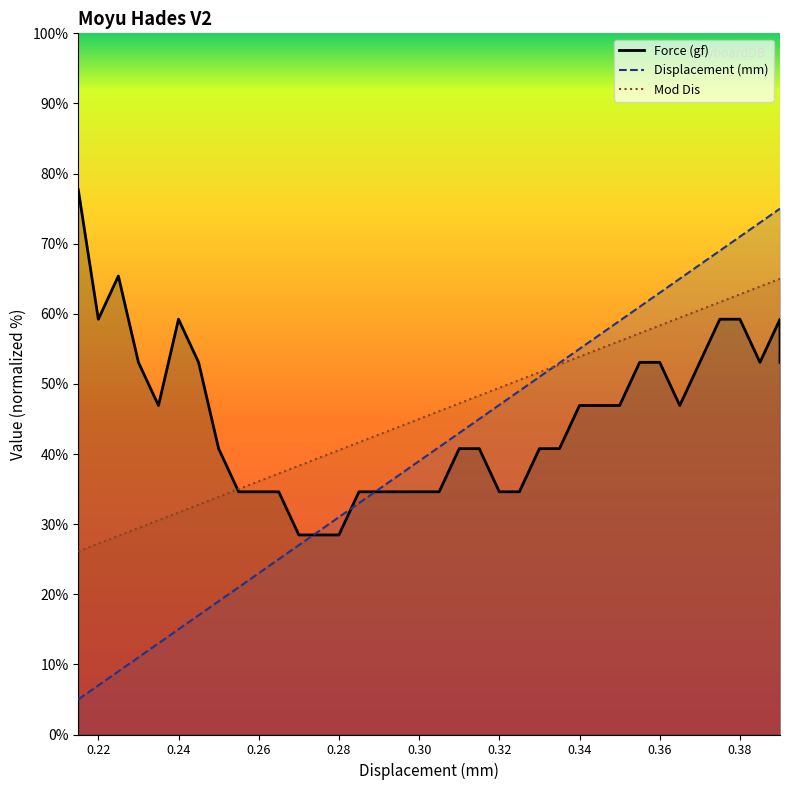

Reading right to left, list all the values displayed in this chart.

Force (gf): 53.1	59.2	53.1	59.2	59.2	53.1	46.9	53.1	53.1	46.9	46.9	46.9	40.8	40.8	34.6	34.6	40.8	40.8	34.6	34.6	34.6	34.6	34.6	28.5	28.5	28.5	34.6	34.6	34.6	40.8	53.1	59.2	46.9	53.1	65.4	59.2	77.7
Displacement (mm): 75.0	75.0	73.0	71.0	69.0	67.0	65.0	63.0	61.0	59.0	57.0	55.0	53.0	51.0	49.0	47.0	45.0	43.0	41.0	39.0	37.0	35.0	33.0	31.0	29.0	27.0	25.0	23.0	21.0	19.0	17.0	15.0	13.0	11.0	9.0	7.0	5.0
Mod Dis: 65.0	65.0	63.9	62.8	61.7	60.6	59.4	58.3	57.2	56.1	55.0	53.9	52.8	51.7	50.6	49.4	48.3	47.2	46.1	45.0	43.9	42.8	41.7	40.6	39.4	38.3	37.2	36.1	35.0	33.9	32.8	31.7	30.6	29.4	28.3	27.2	26.1